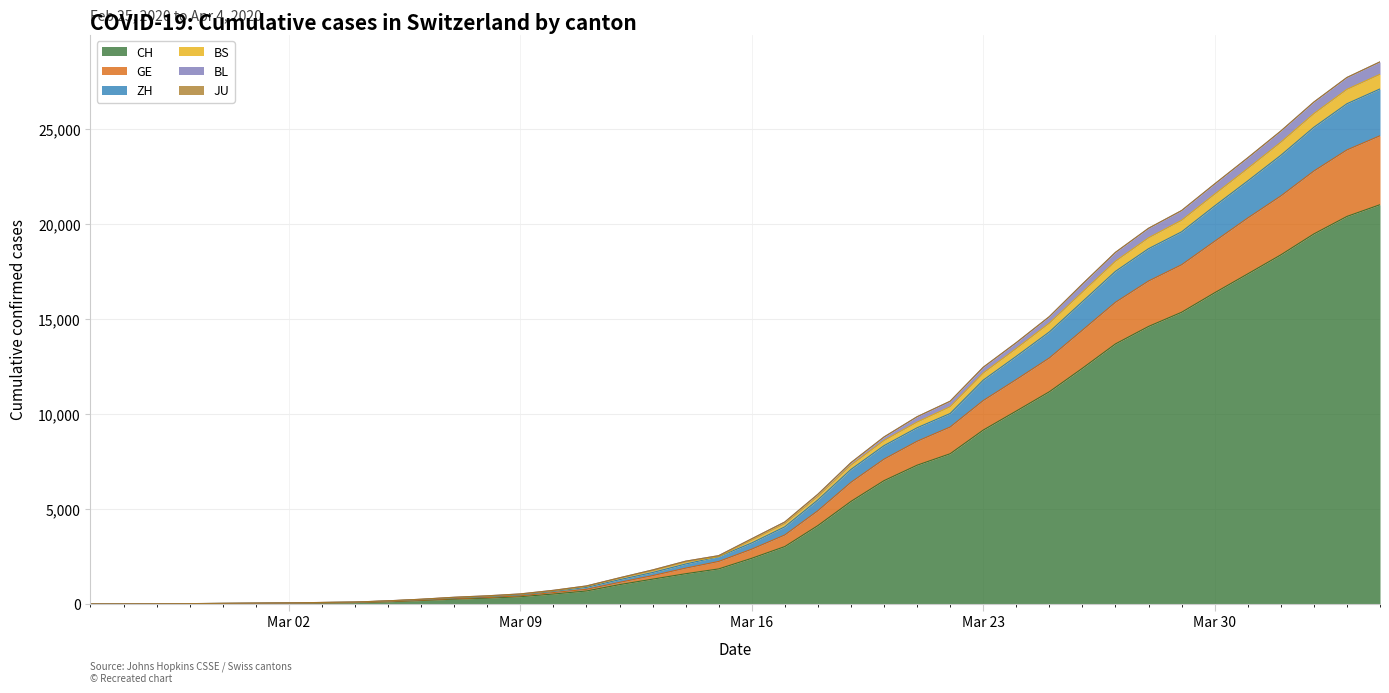

At which category is the sum across all series the highest?

2020-04-04